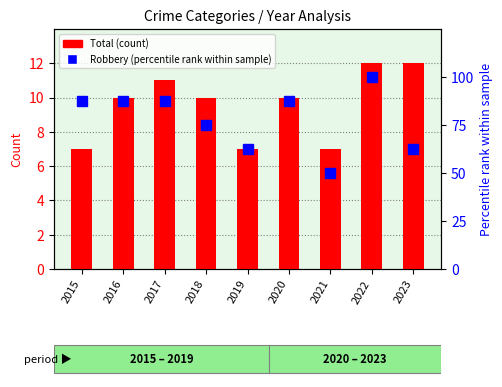

What is the sum of the Robbery (percentile rank within sample) values at 2022 and 2020?

187.5